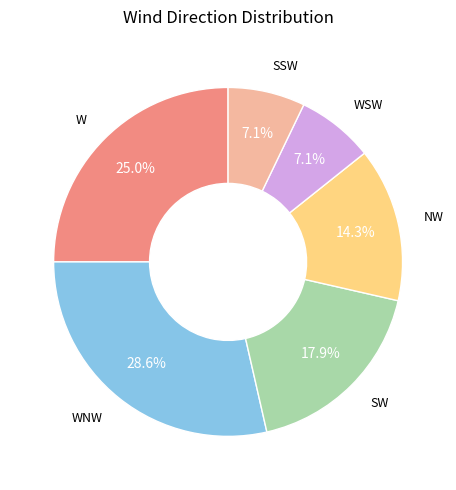

True or false: SW accounts for 28% of the total.

False